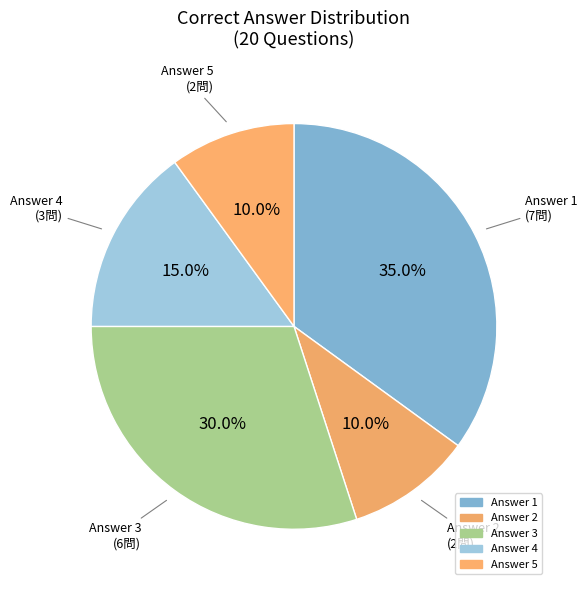

Which has a higher value, Answer 3 or Answer 4?

Answer 3